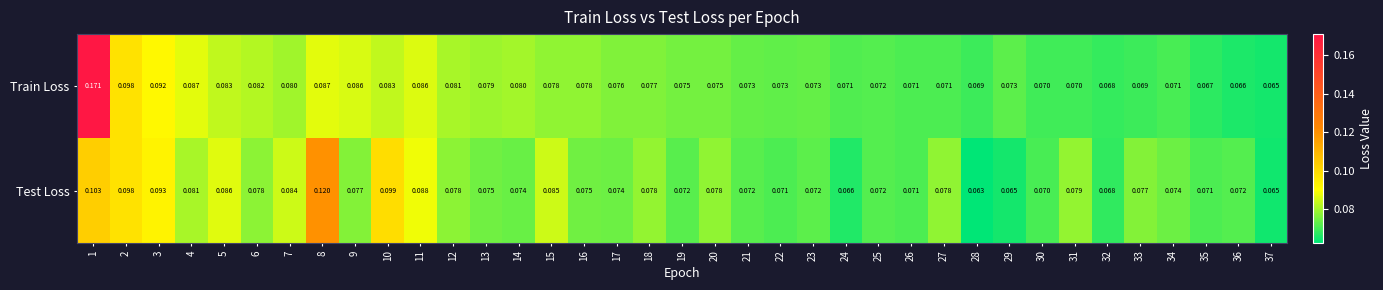

Rank the series by their average value, from highest to lowest.

Train Loss, Test Loss